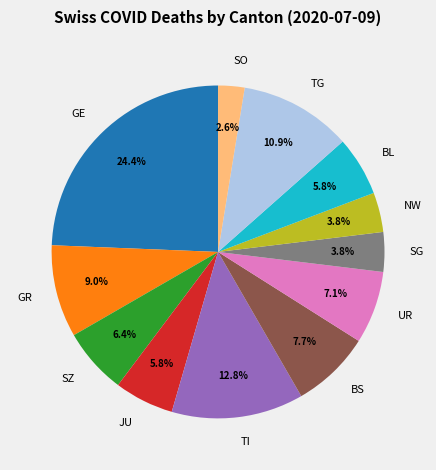

Which has a higher value, TI or GR?

TI